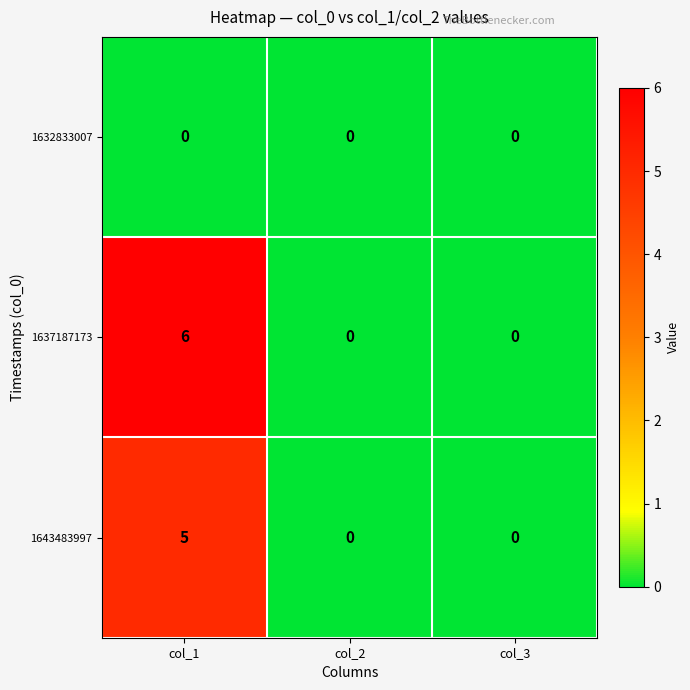

Reading left to right, list all the values displayed in this chart.

1632833007: 0	0	0
1637187173: 6	0	0
1643483997: 5	0	0